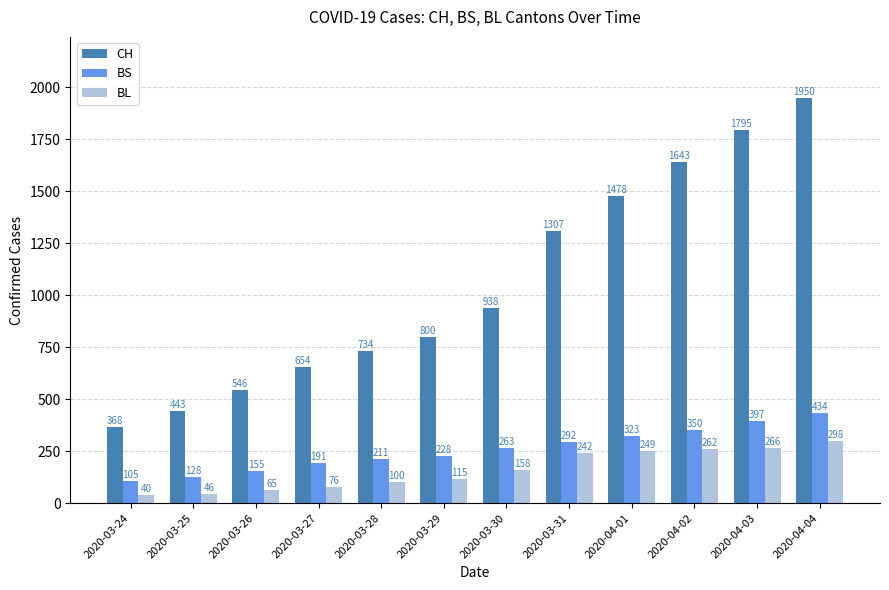

How many distinct data groups are displayed?

3